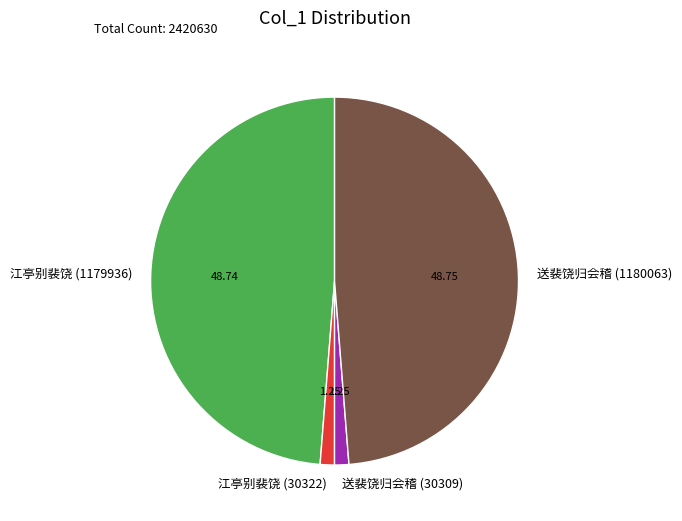

How many segments does this pie chart have?

4